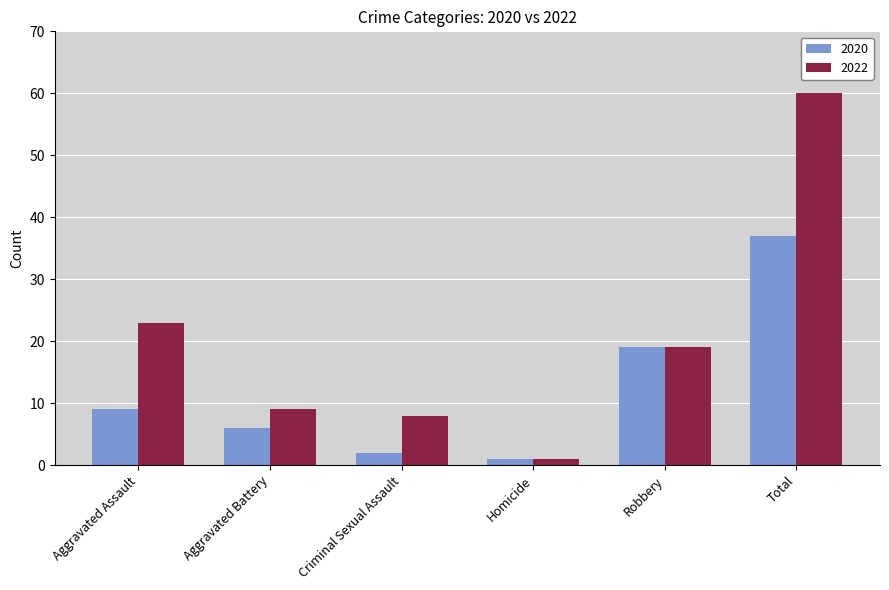

Rank the series at Aggravated Battery from lowest to highest value.

2020, 2022